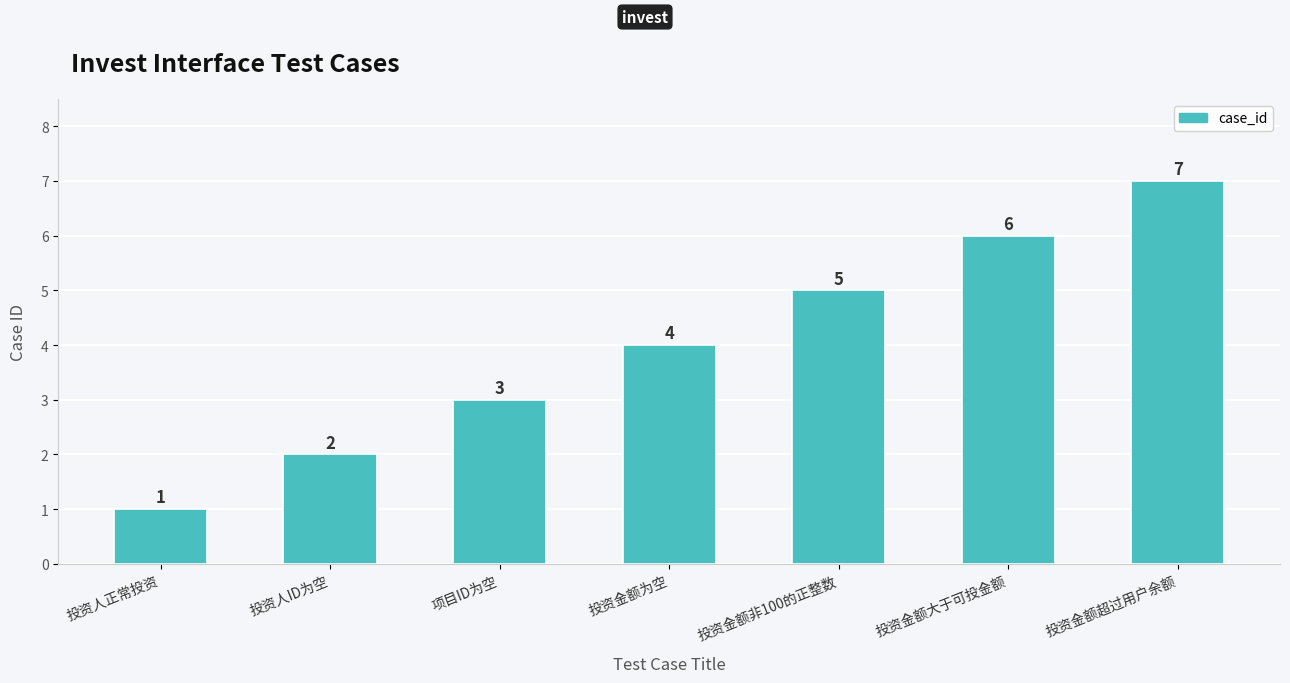

Which has a higher value, 投资金额为空 or 投资金额超过用户余额?

投资金额超过用户余额